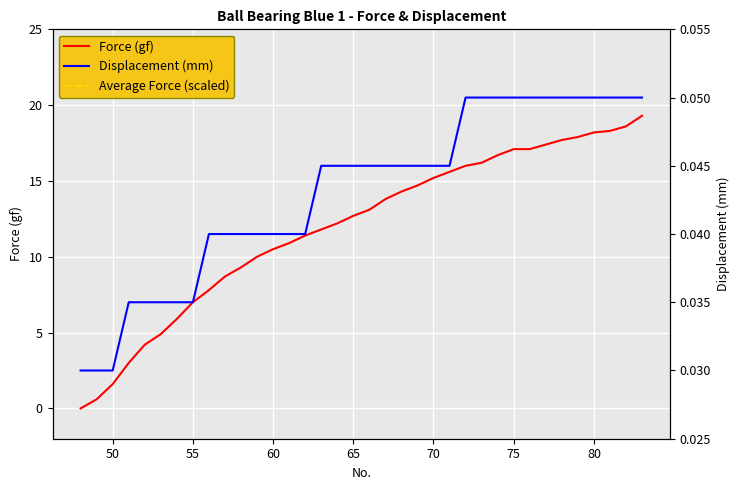

Rank the series at 75 from lowest to highest value.

Displacement (mm), Average Force (scaled), Force (gf)